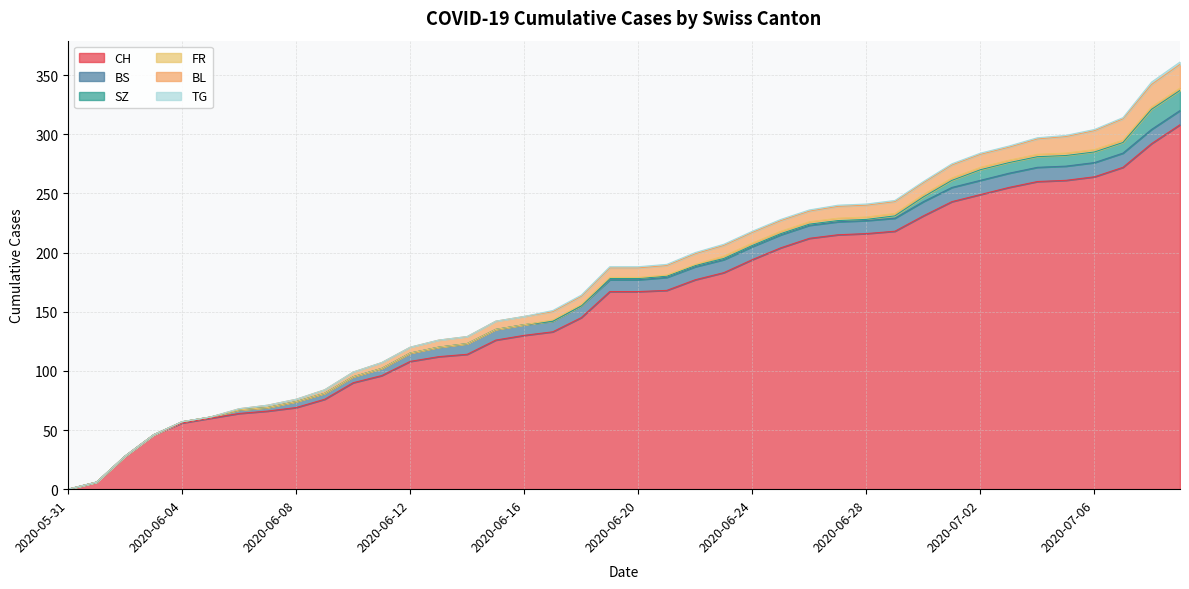

What is the label of the 39th point from the left?

2020-07-08